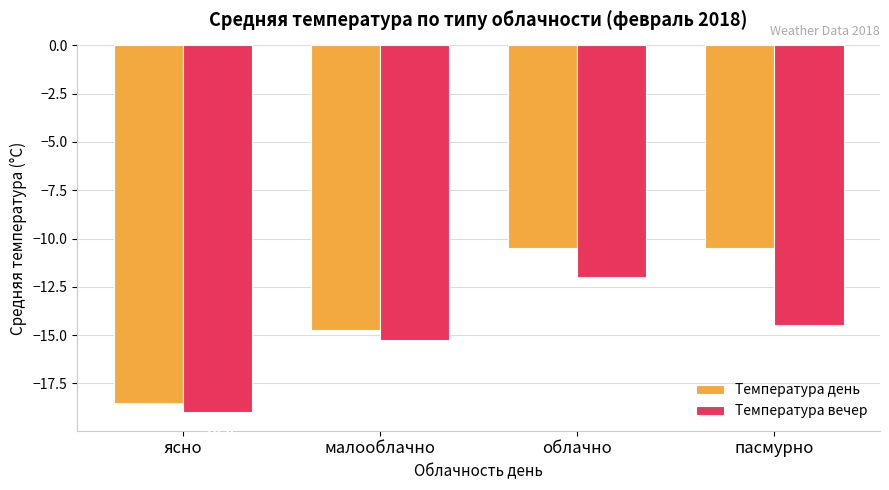

Is it true that Температура вечер equals -6.2 at ясно?

False